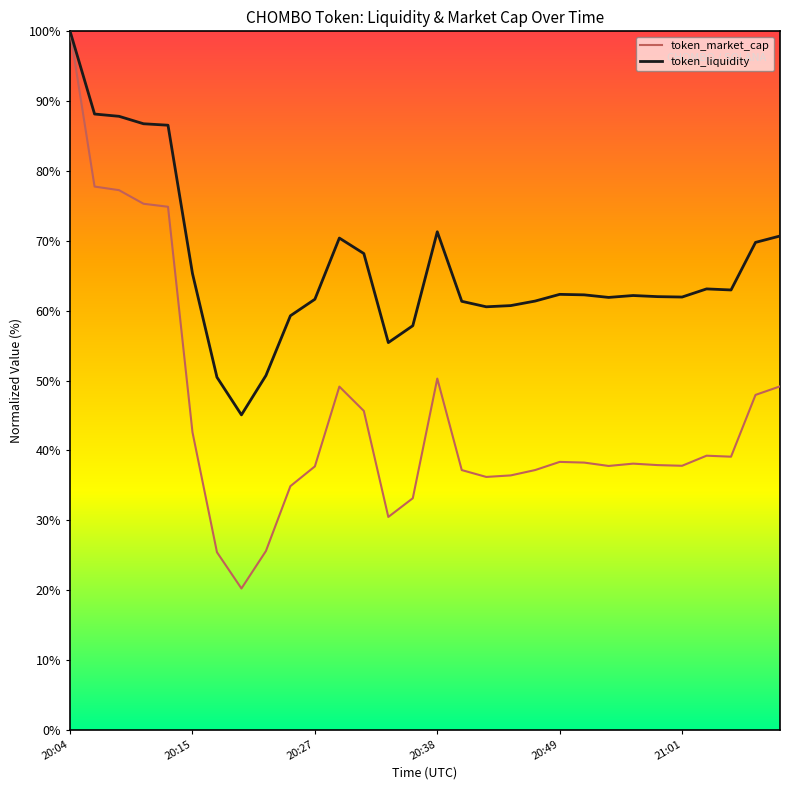

What is the maximum value shown in the chart?

100.0